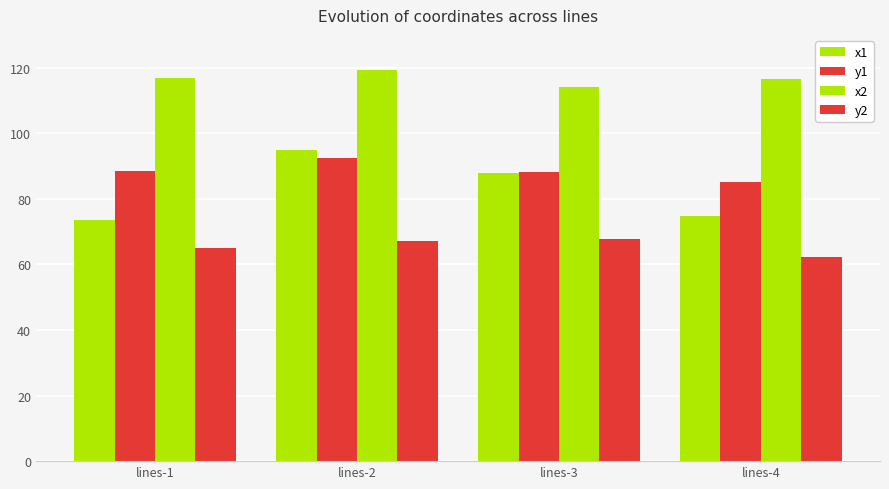

What is the difference between the second highest and minimum values in the y1 series?

3.6